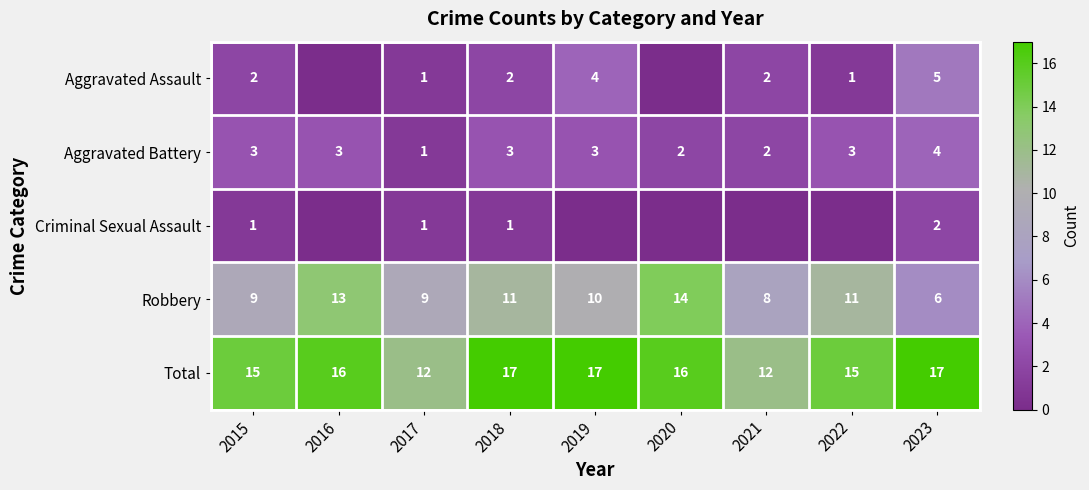

Count the Total values in the range 15 to 17.

7